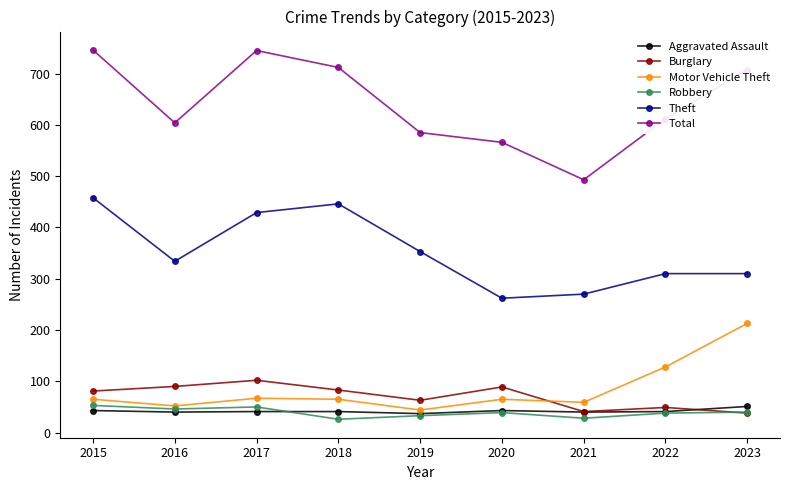

At which category does Theft reach its first local peak?

2018